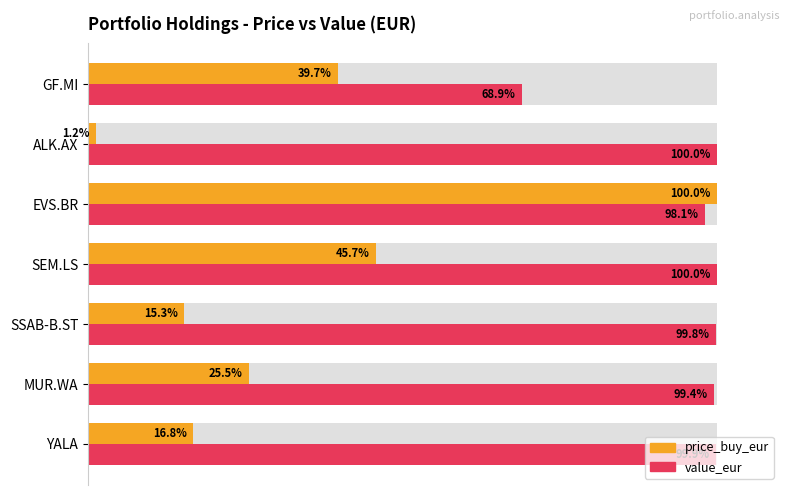

What is the difference between the second highest and second lowest values in the value_eur series?

1.9